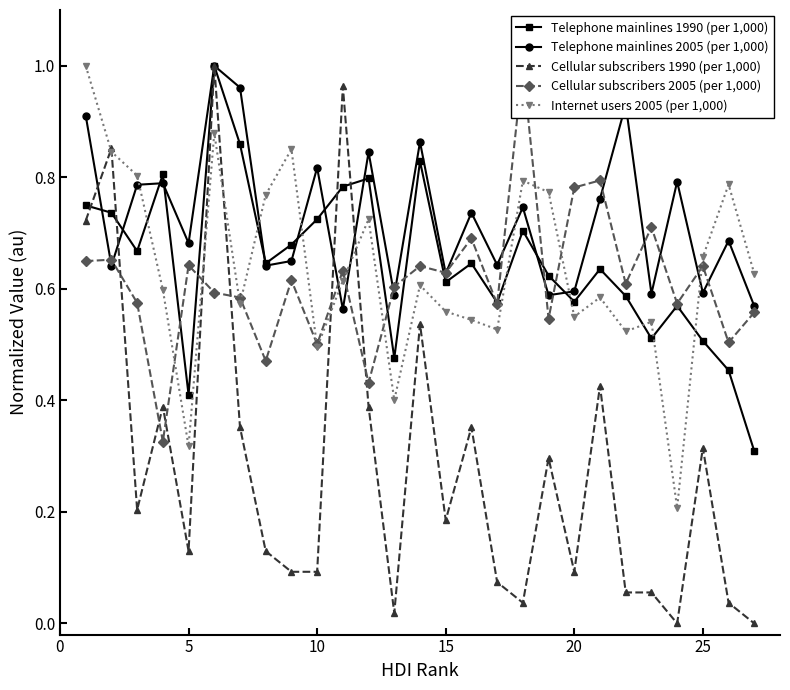

Is it true that Cellular subscribers 1990 (per 1,000) equals 0.5 at 25?

False